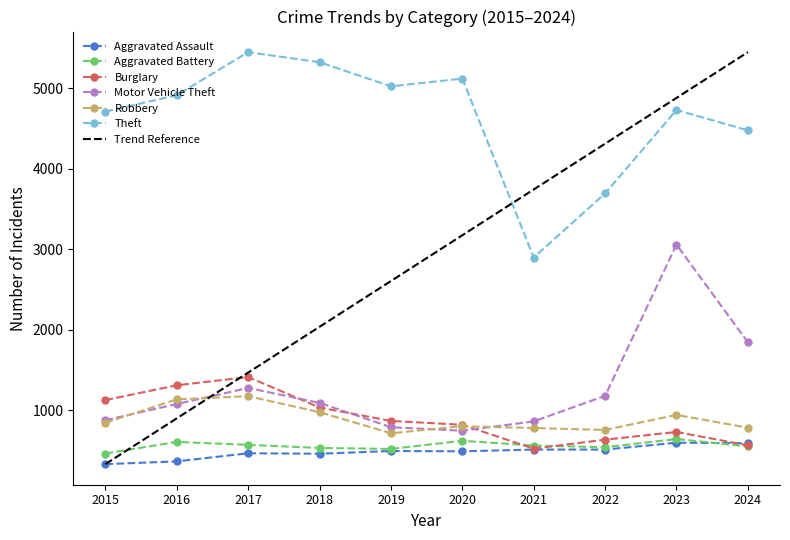

In Burglary, how many points are lower than both neighbors (excluding endpoints)?

1